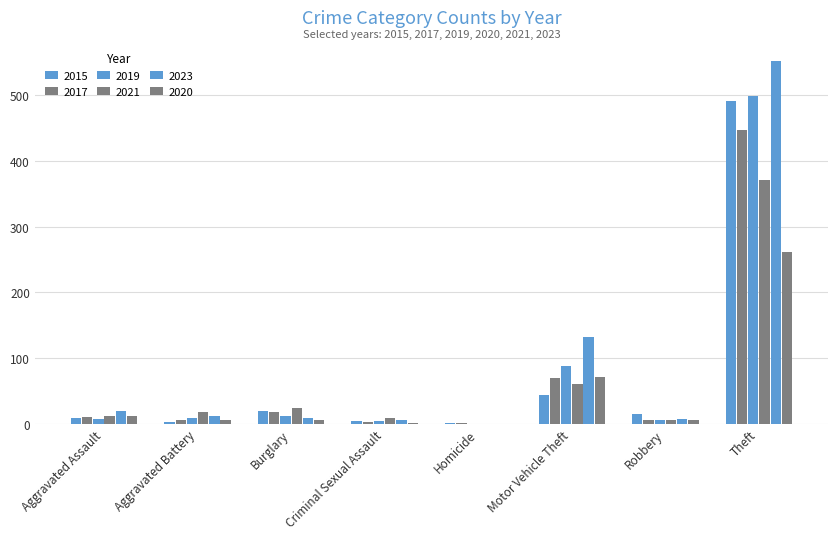

How many distinct data groups are displayed?

6